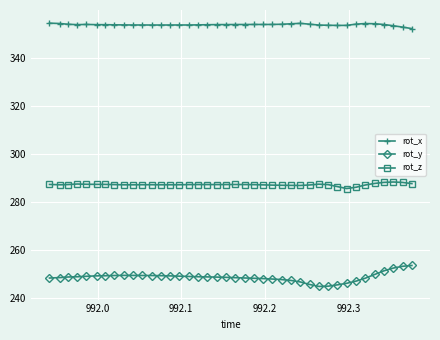

Which series has the largest total across all categories?

rot_x